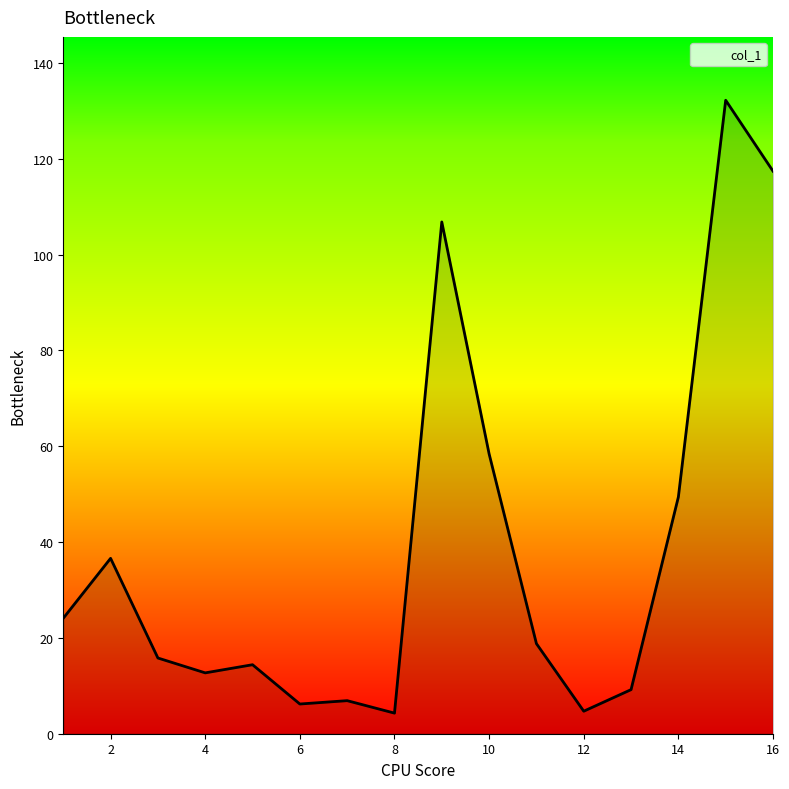

What is the minimum value shown in the chart?

4.3